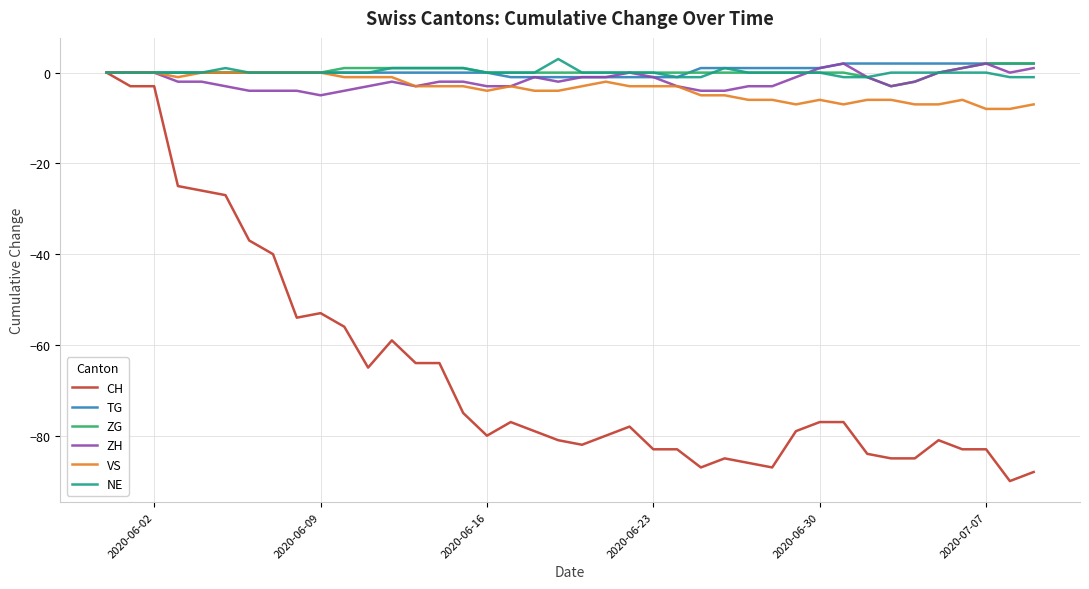

What are all the series names shown in the legend?

CH, TG, ZG, ZH, VS, NE